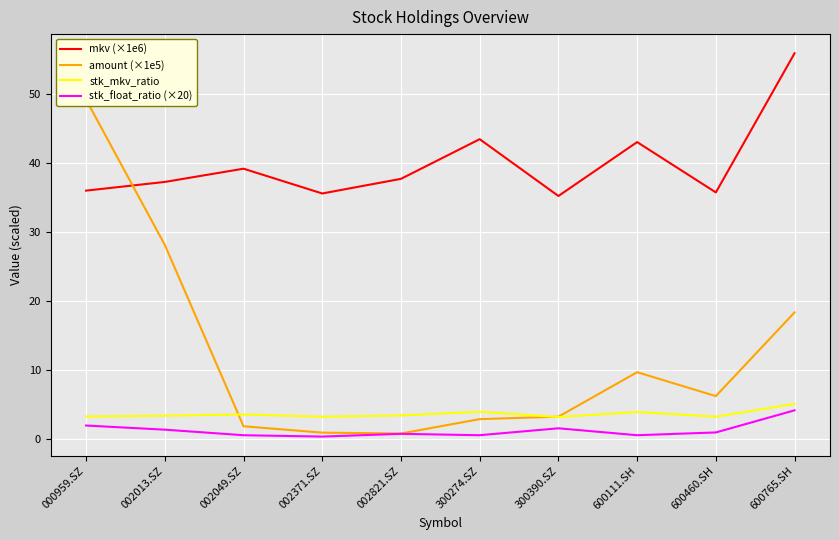

True or false: stk_float_ratio (×20) and mkv (×1e6) cross at least once.

False